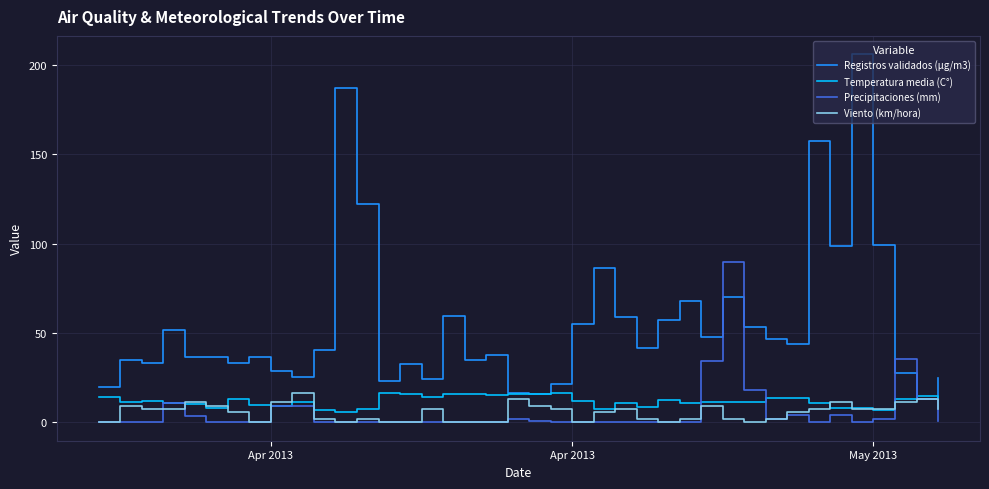

What is the highest value of the Registros validados (μg/m3) series?

206.0